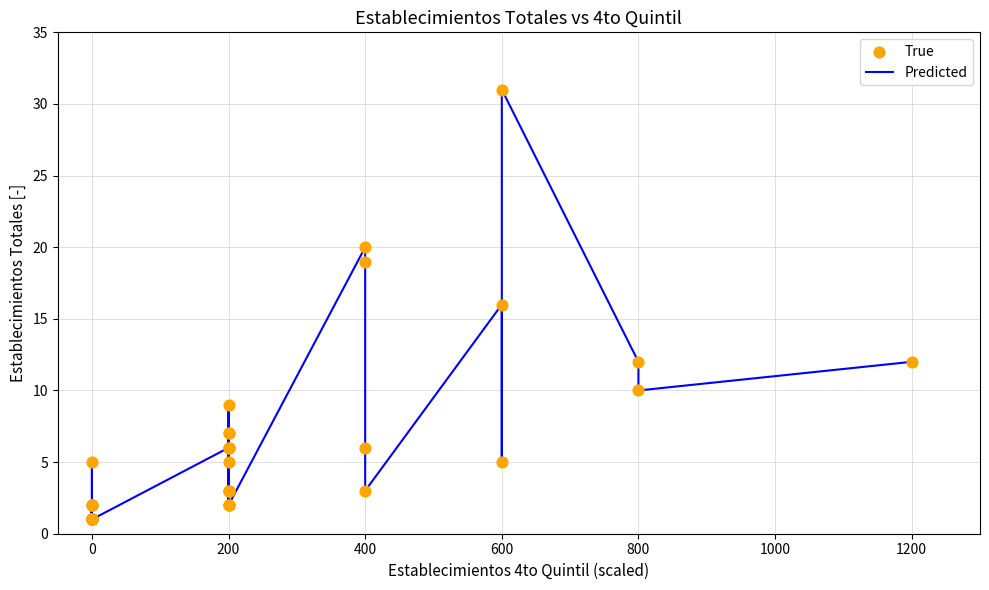

Which series has the largest total across all categories?

Predicted